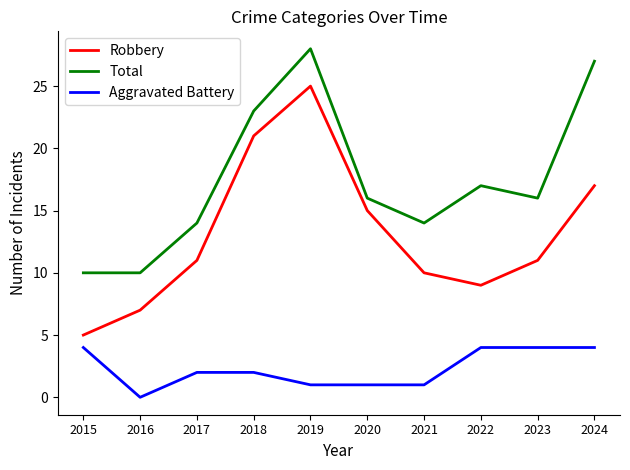

What is the difference between the Total values at 2022 and 2015?

7